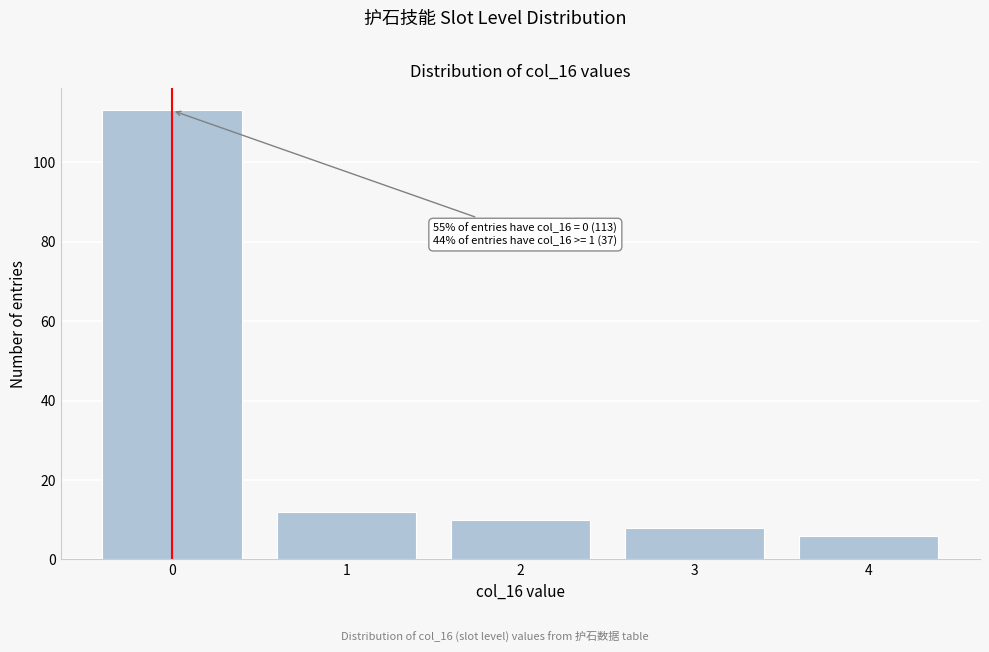

Reading left to right, transcribe all the data shown in this chart.

113	12	10	8	6